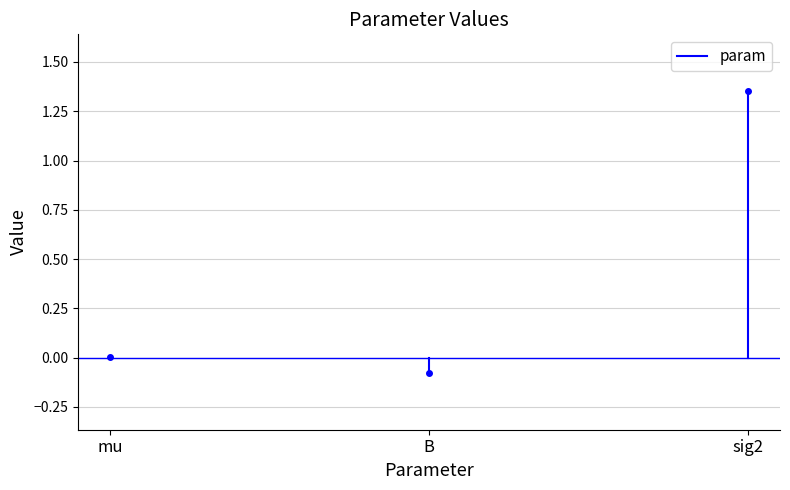

True or false: the data shows 0.0 at mu.

True